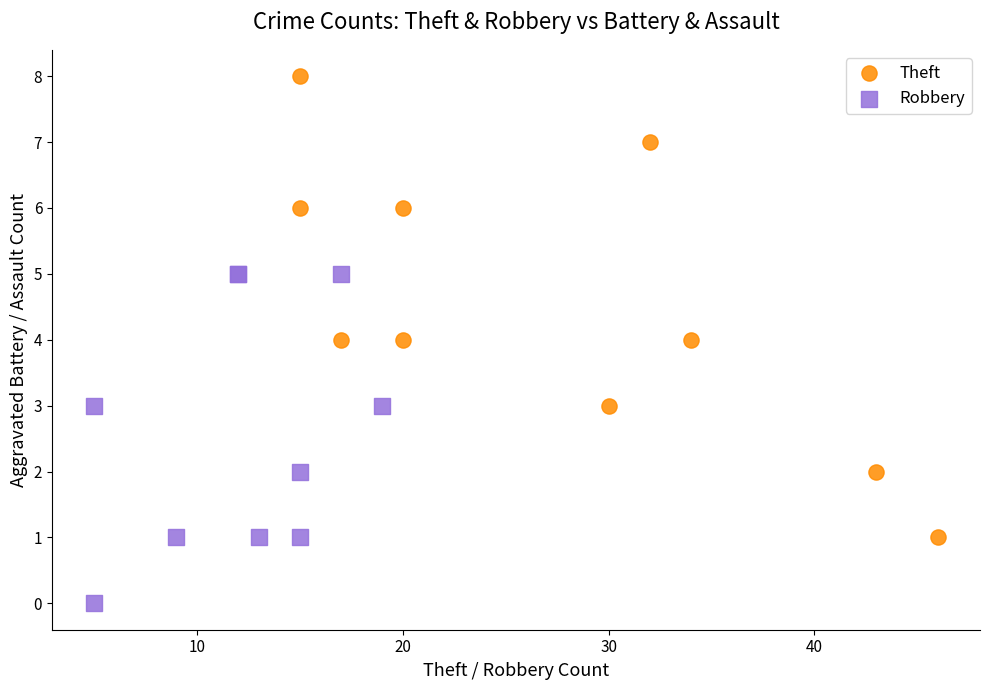

Which series contains the lowest Y value?

Robbery